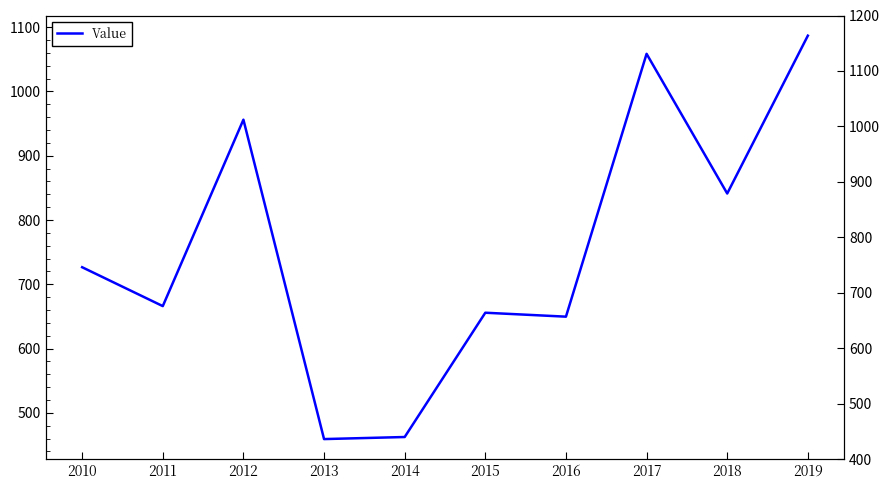

Rank the categories by value from highest to lowest.

2019, 2017, 2012, 2018, 2010, 2011, 2015, 2016, 2014, 2013